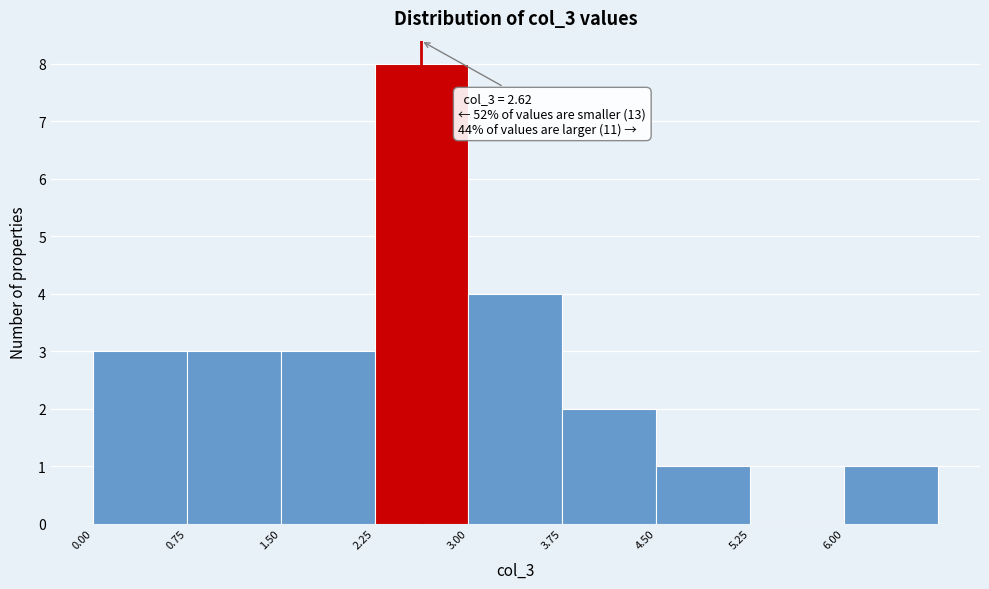

Over which range of the x-axis is the bar tallest?

2.25 to 3.00